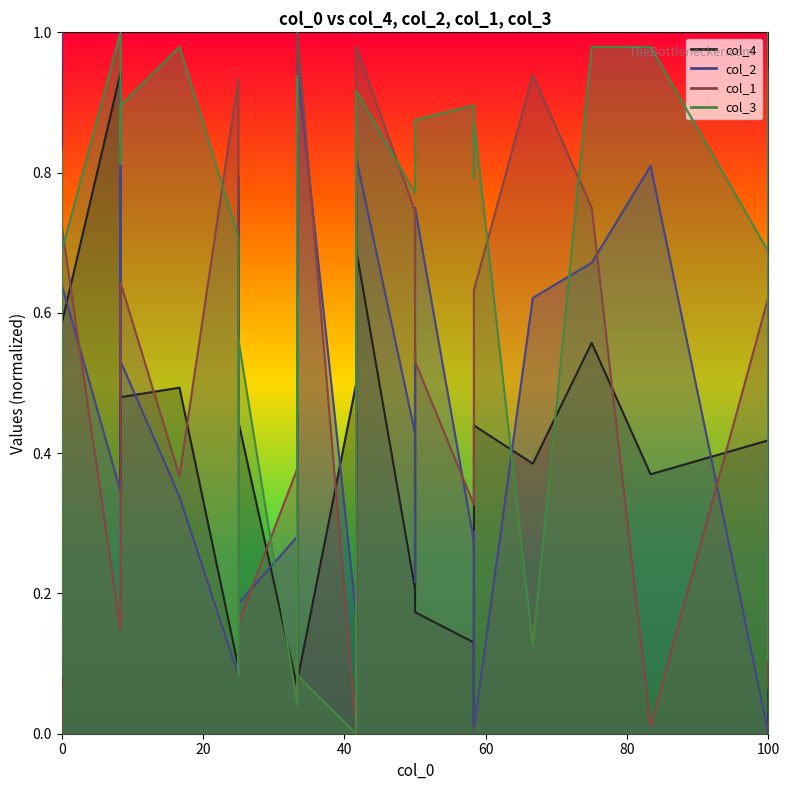

Rank the series by their maximum value, from lowest to highest.

col_4, col_2, col_1, col_3